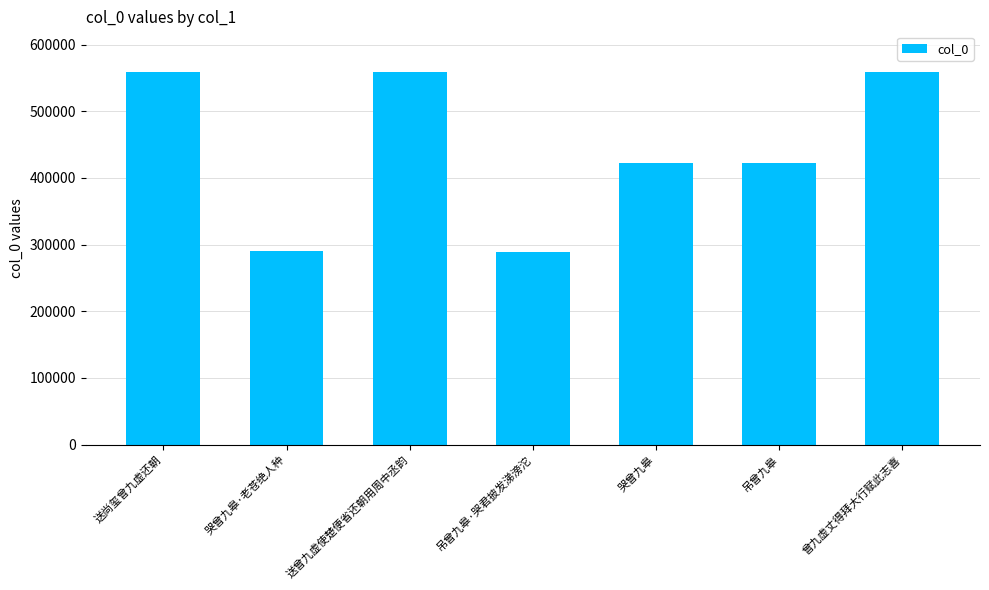

What is the greatest value displayed?

559471